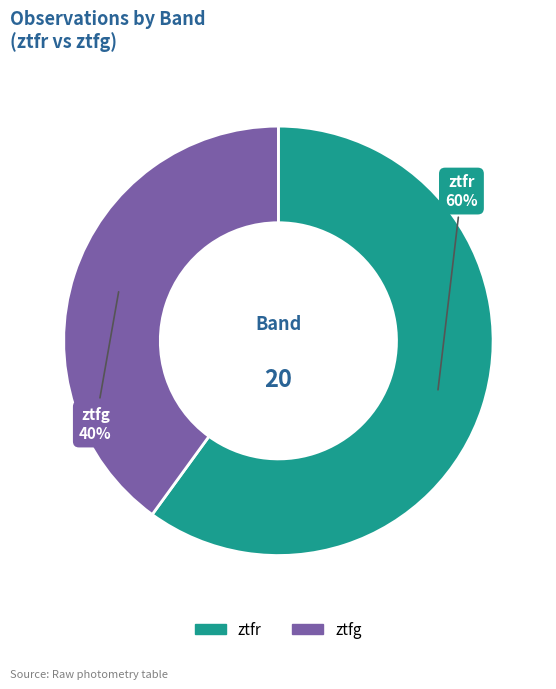

Is the sum of ztfr and ztfg greater than half?

Yes